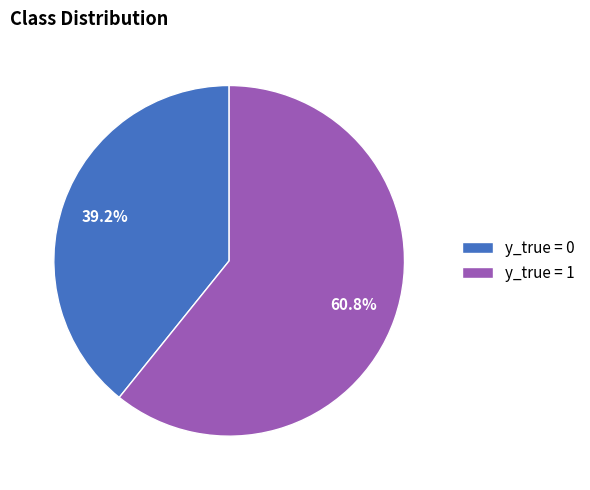

How many slices are in this pie chart?

2